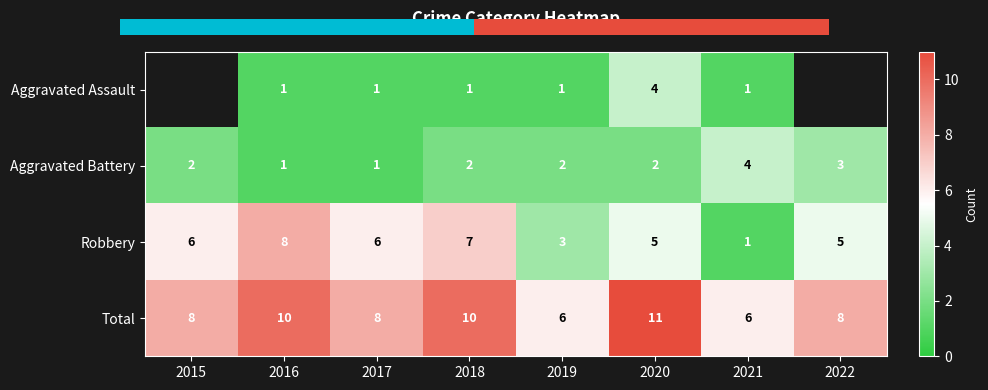

What is the sum of all Robbery values?

41